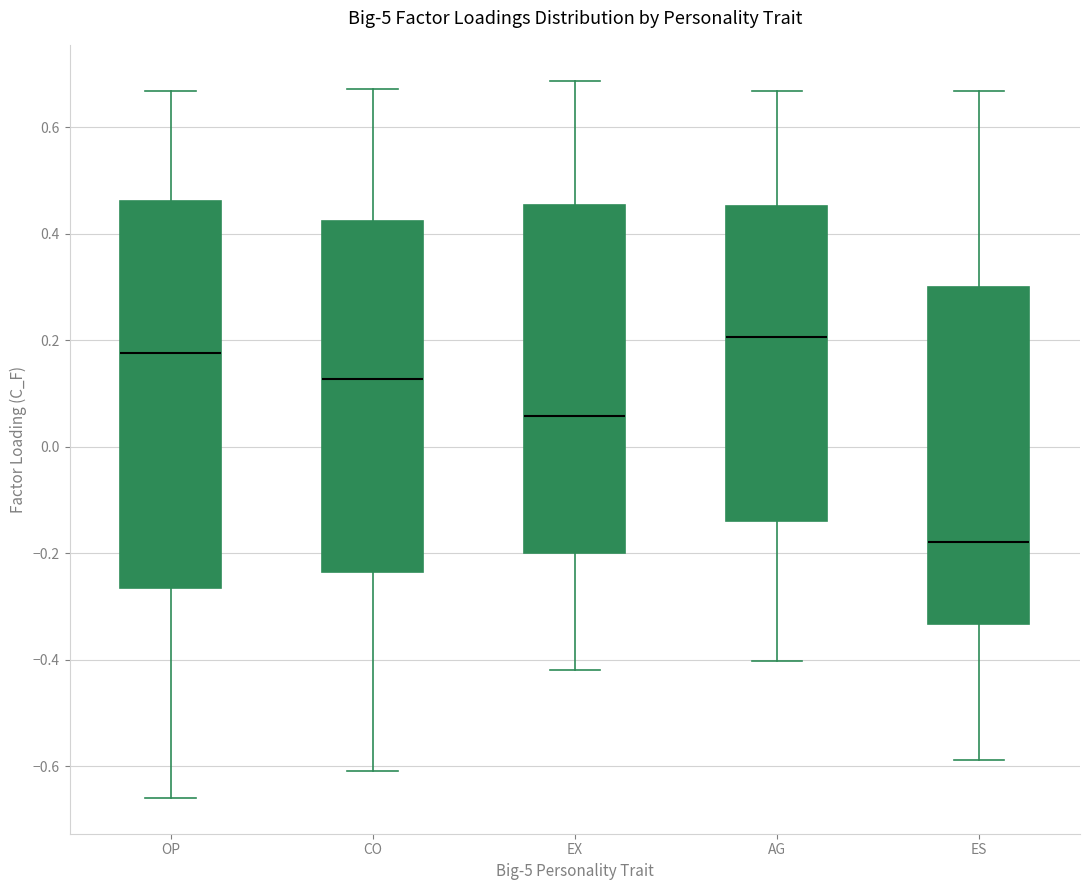

Comparing the boxes themselves (not the whiskers), which one is the tallest?

OP